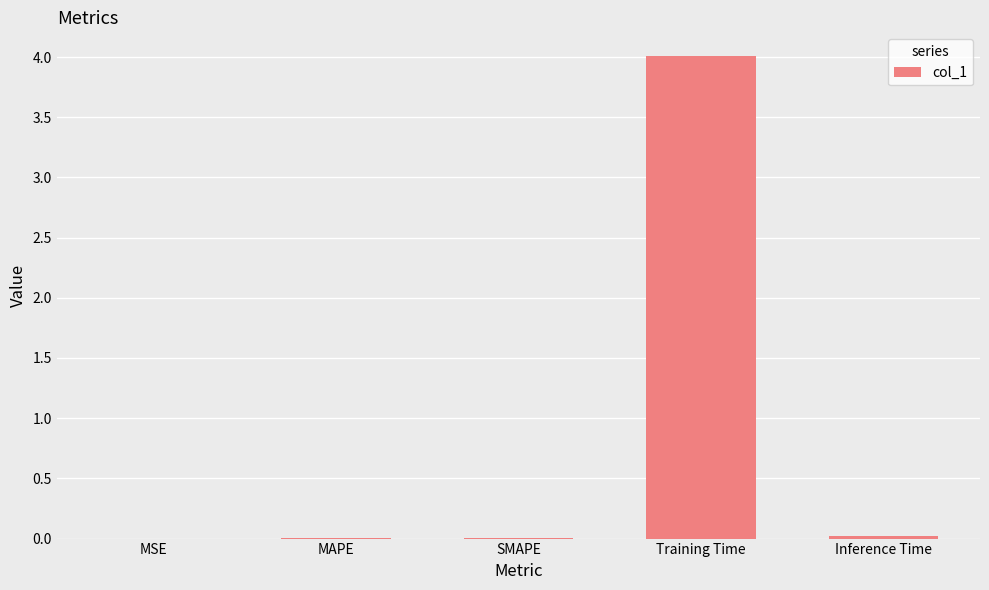

What is the sum of all values?

4.0